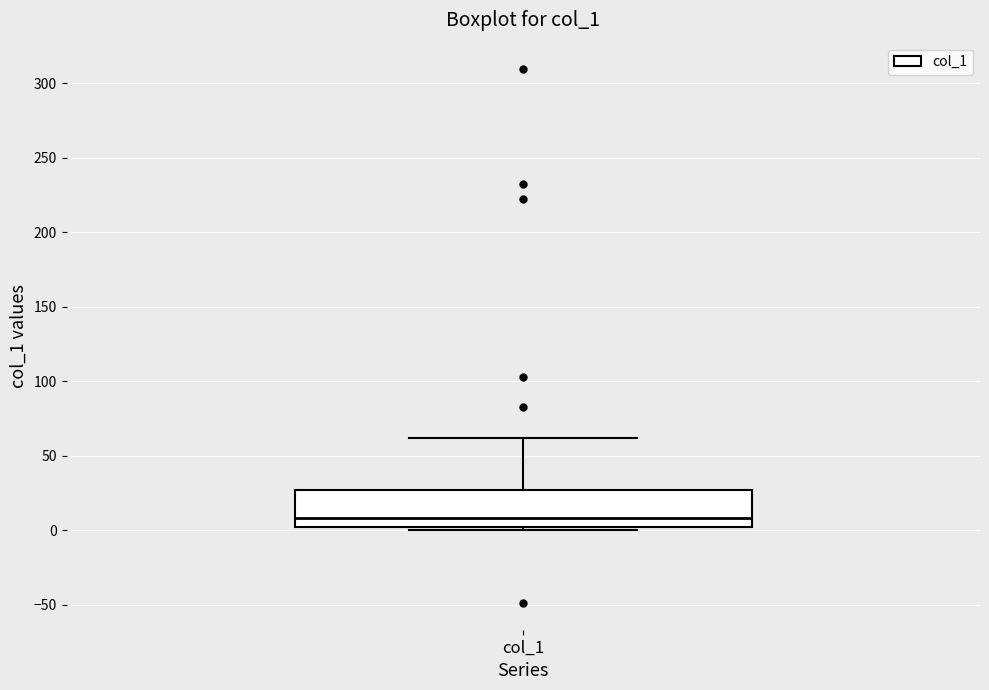

Where does the median line of the box for col_1 sit on the y-axis? The values are not printed on the chart, so give them approximately, as read against the axis.

10